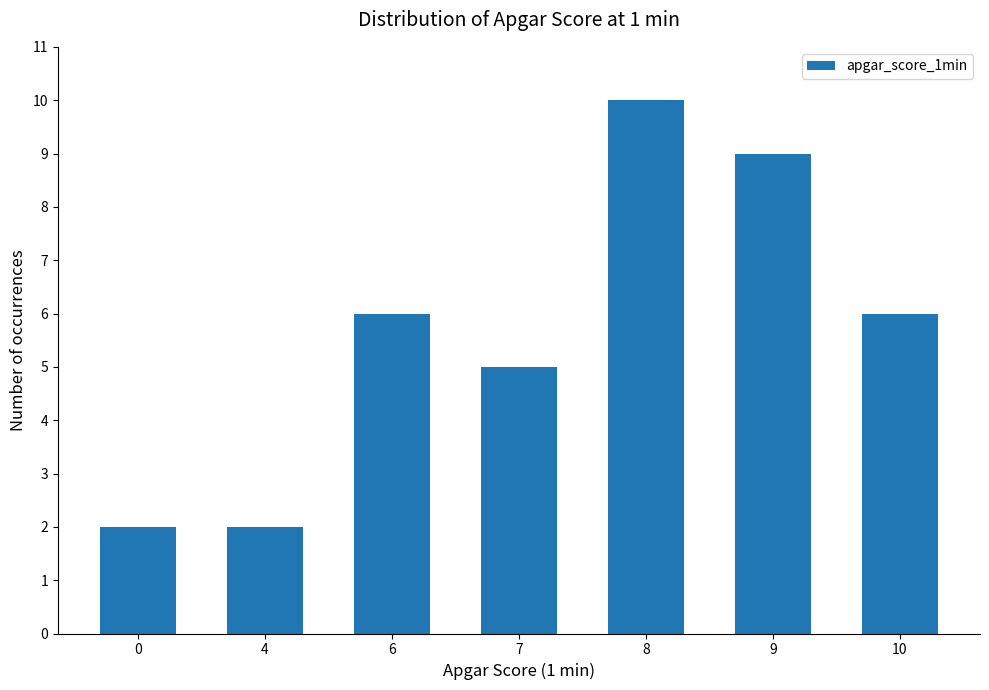

What is the ratio of the value at 0 to the value at 8?

0.2